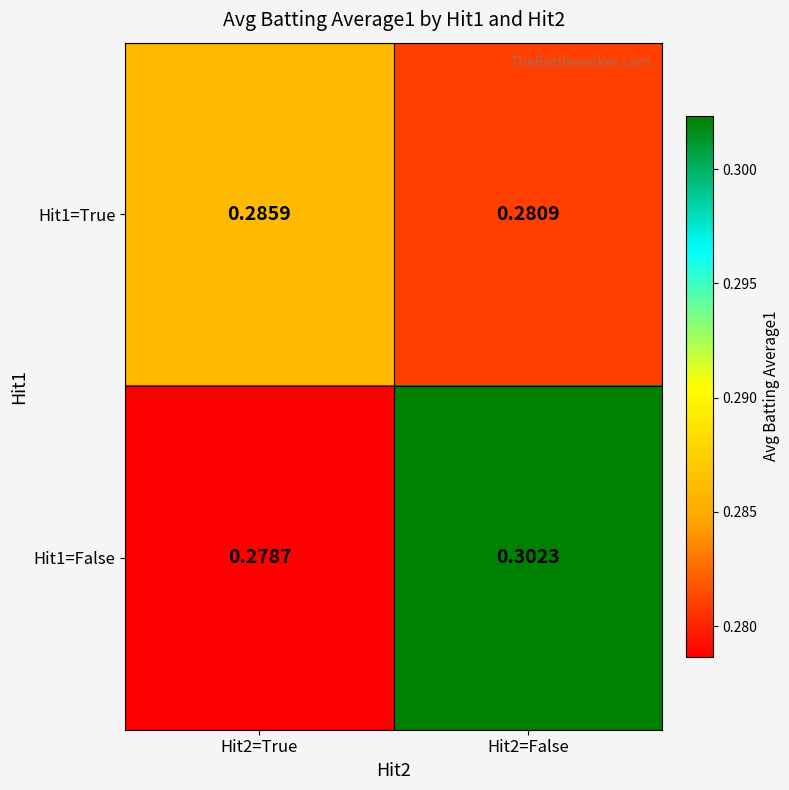

Which series changed the most between Hit2=True and Hit2=False?

Hit1=False